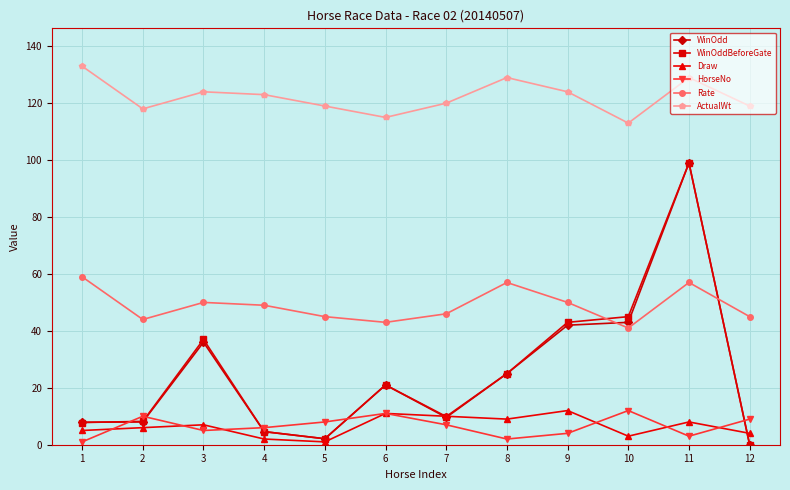

How many lines are shown in the chart?

6